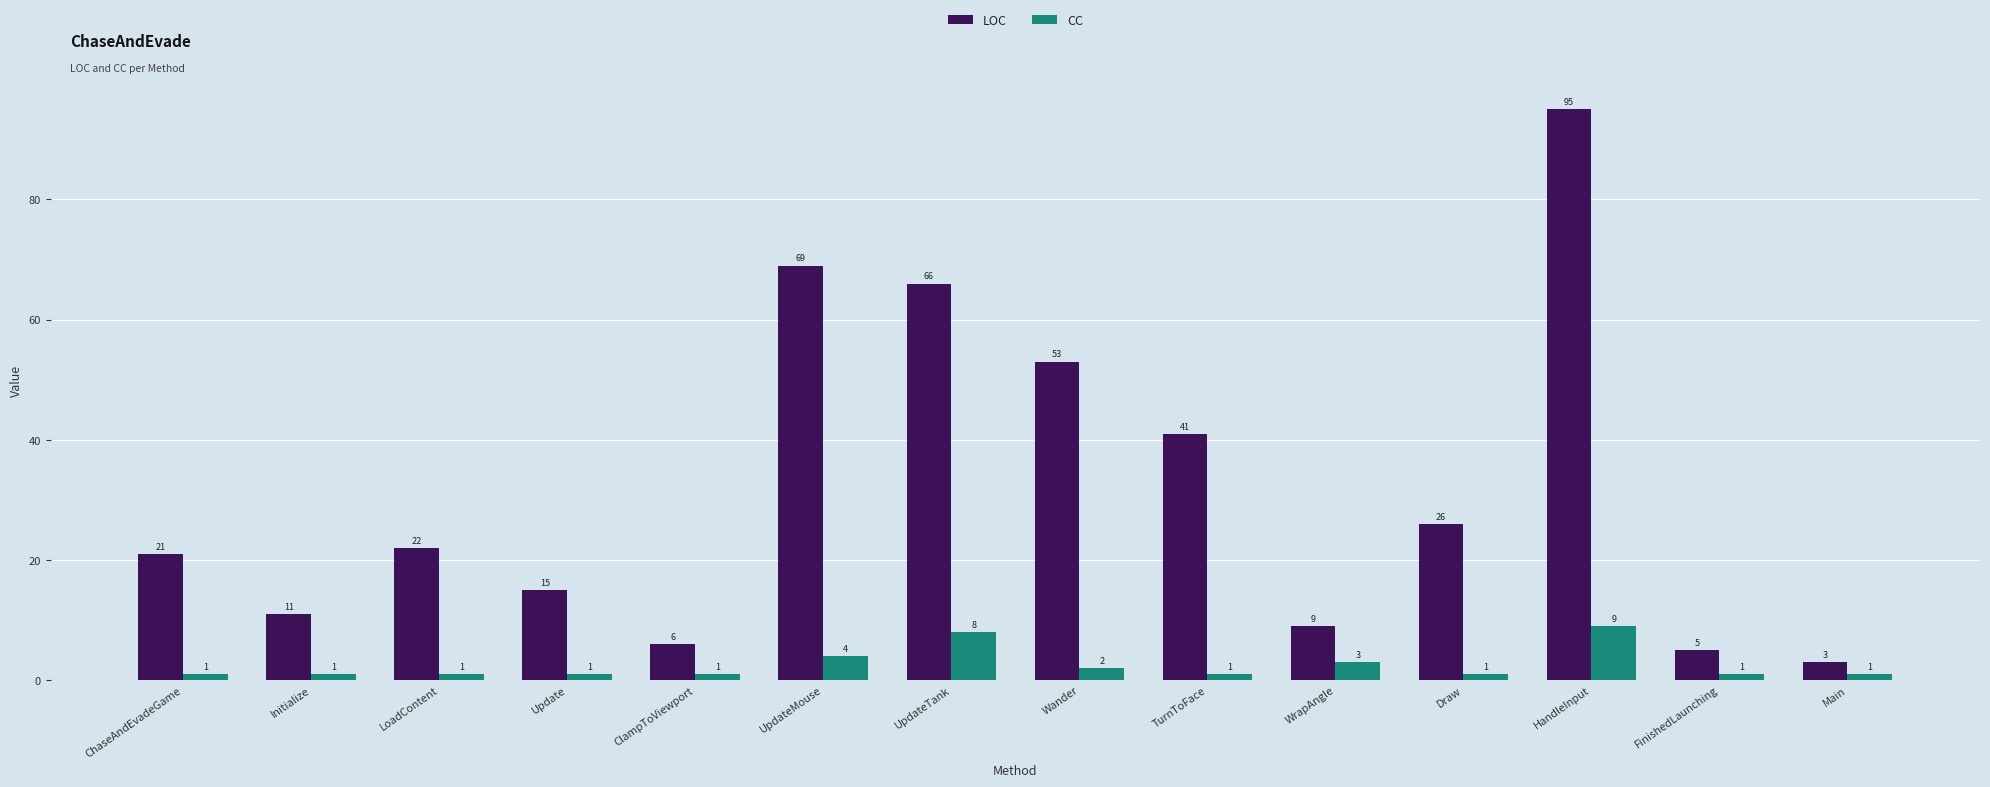

How many values in the LOC series are below 22?

7